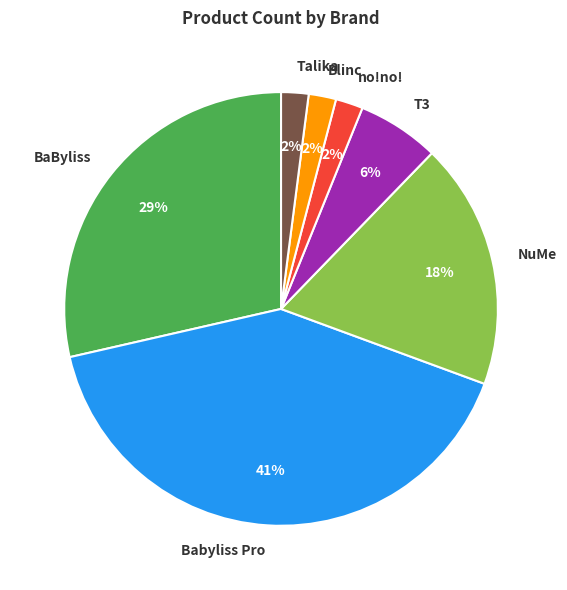

How many slices are in this pie chart?

7